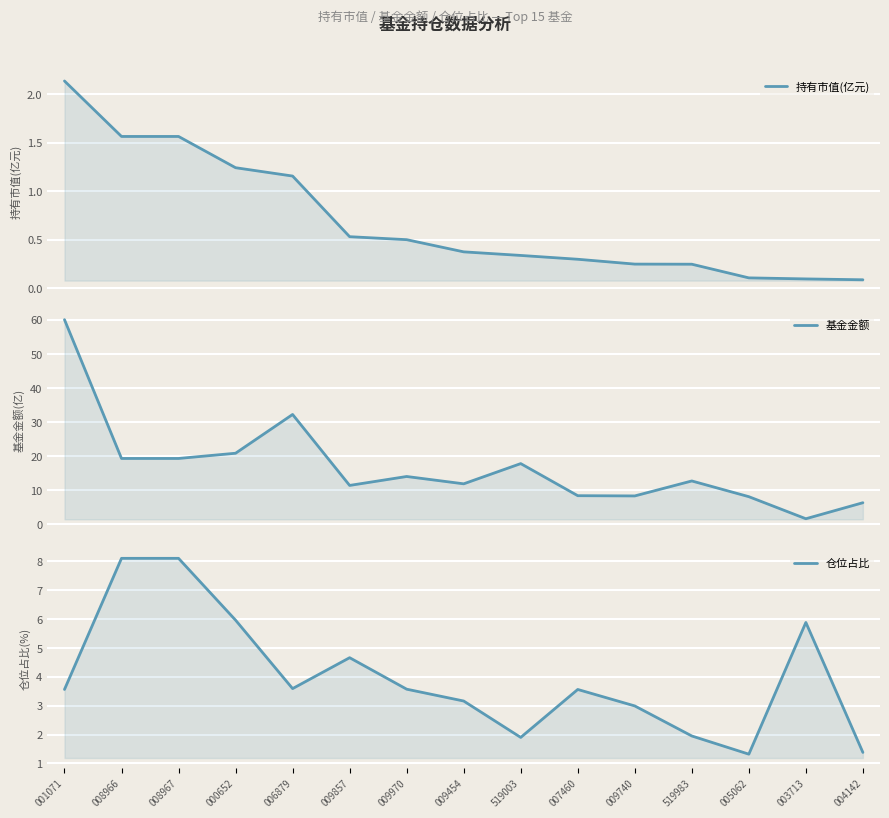

True or false: 持有市值(亿元) and 基金金额 intersect in this chart.

False